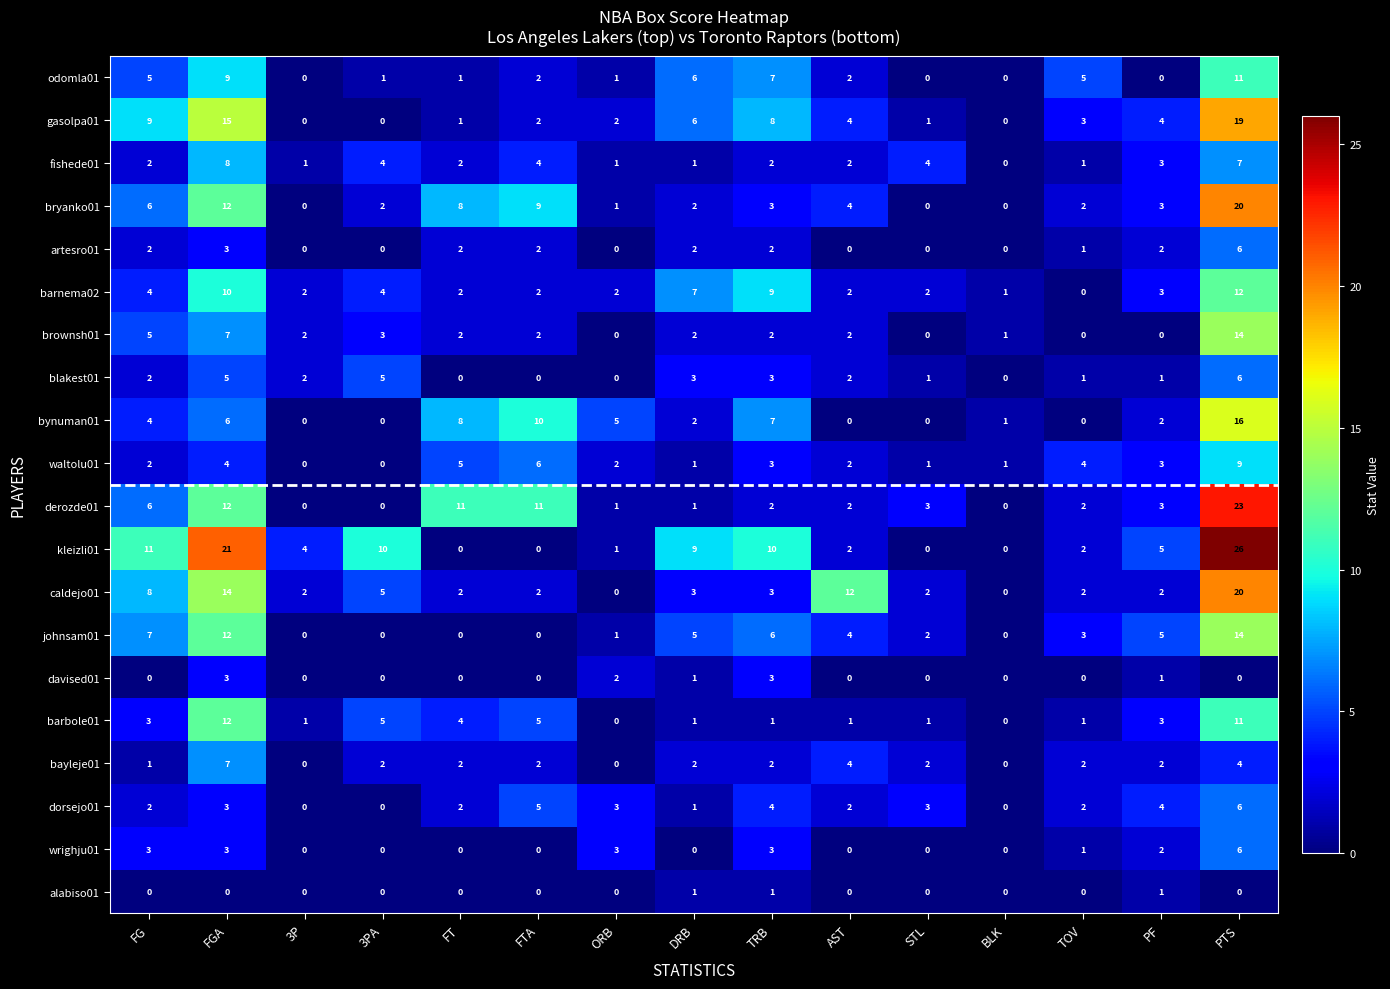

How many categories are shown in the chart?

15